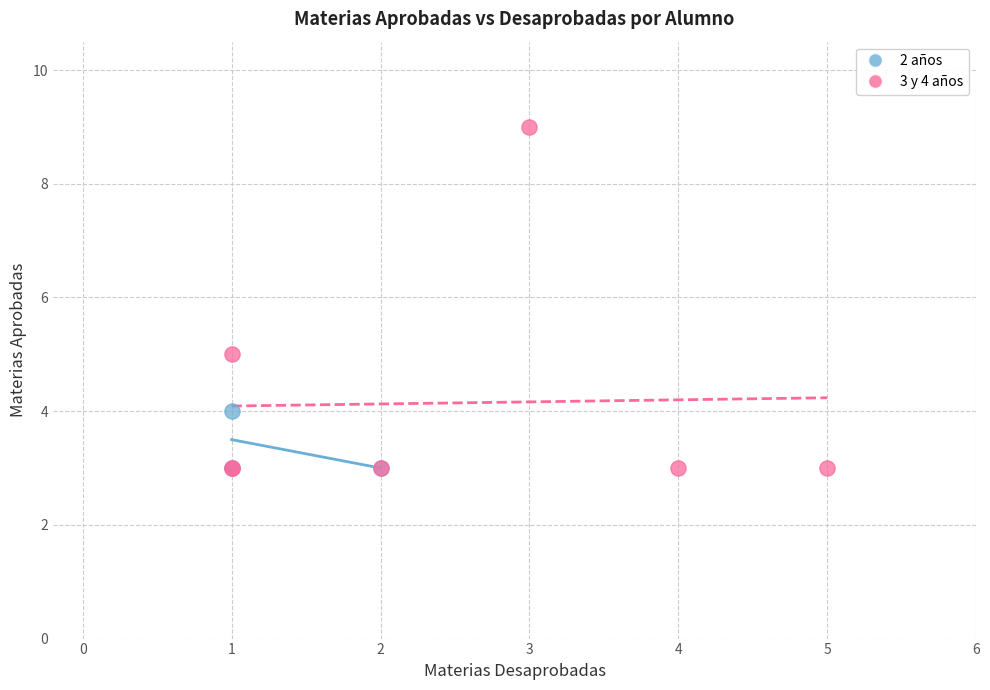

Which series reaches the maximum Y coordinate?

3 y 4 años